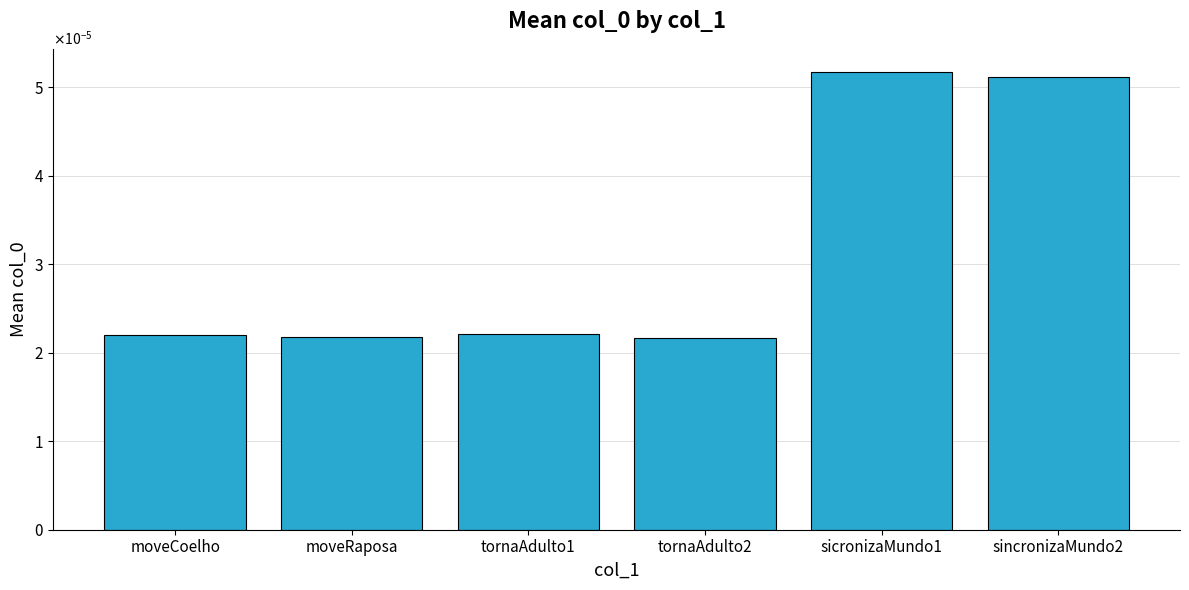

What is the label of the 4th bar from the right?

tornaAdulto1